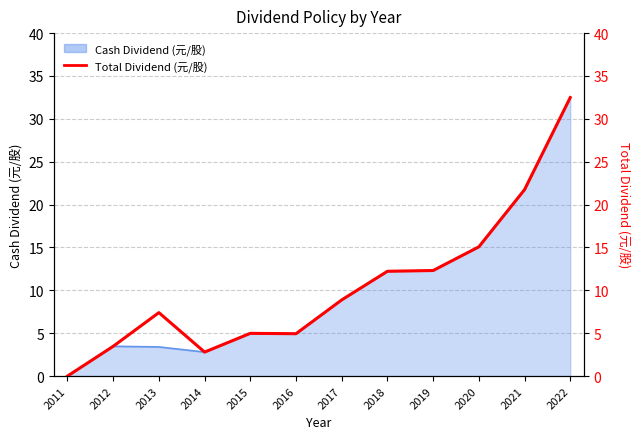

Count the number of values greater than 8.

6